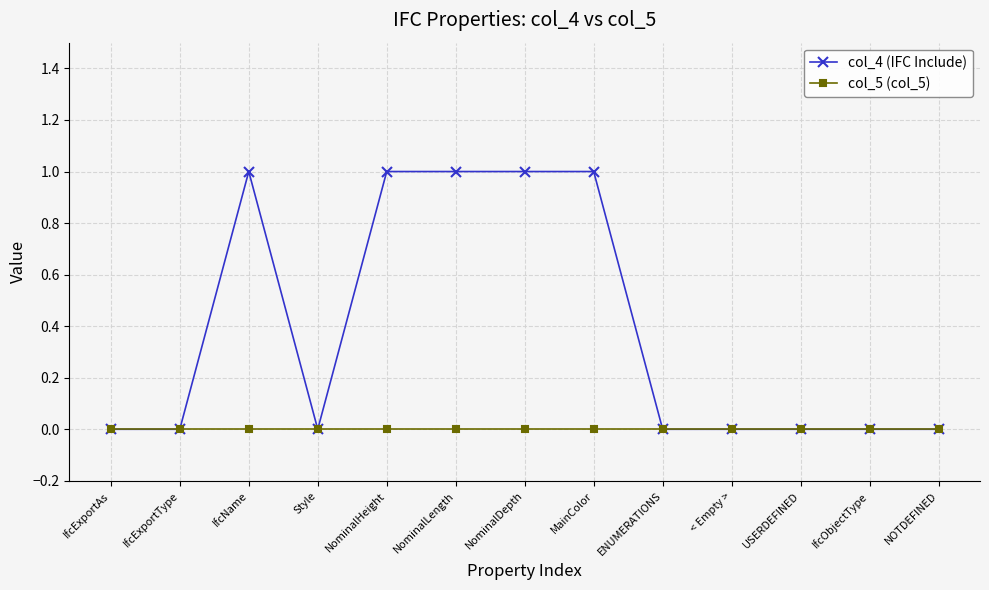

Which series has the largest total across all categories?

col_4 (IFC Include)